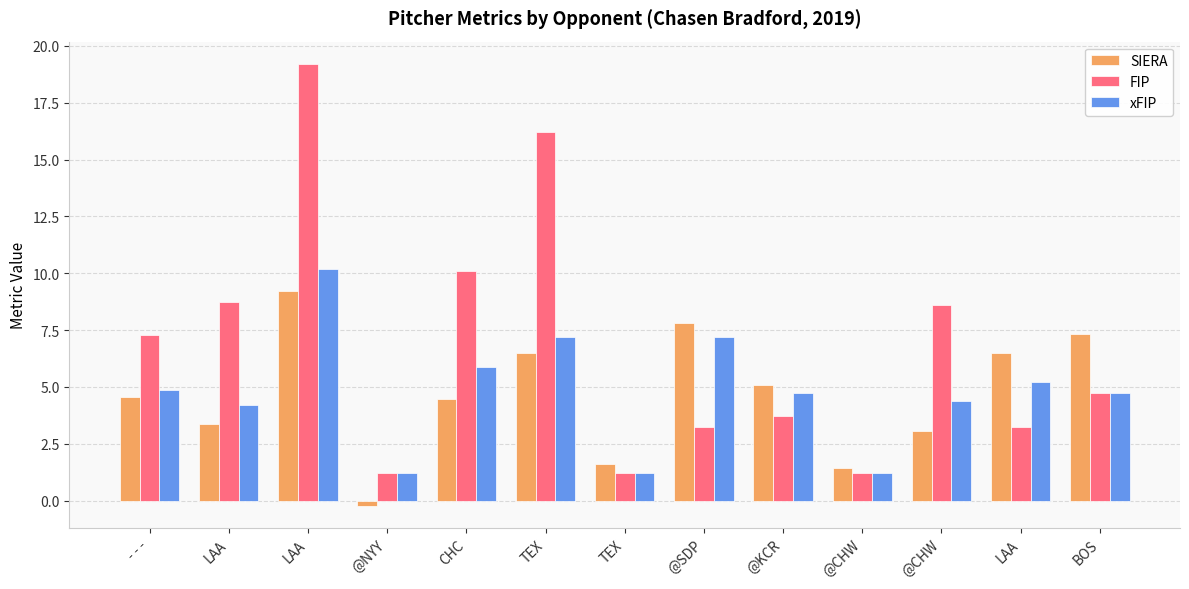

What is the label of the 8th bar from the right?

TEX